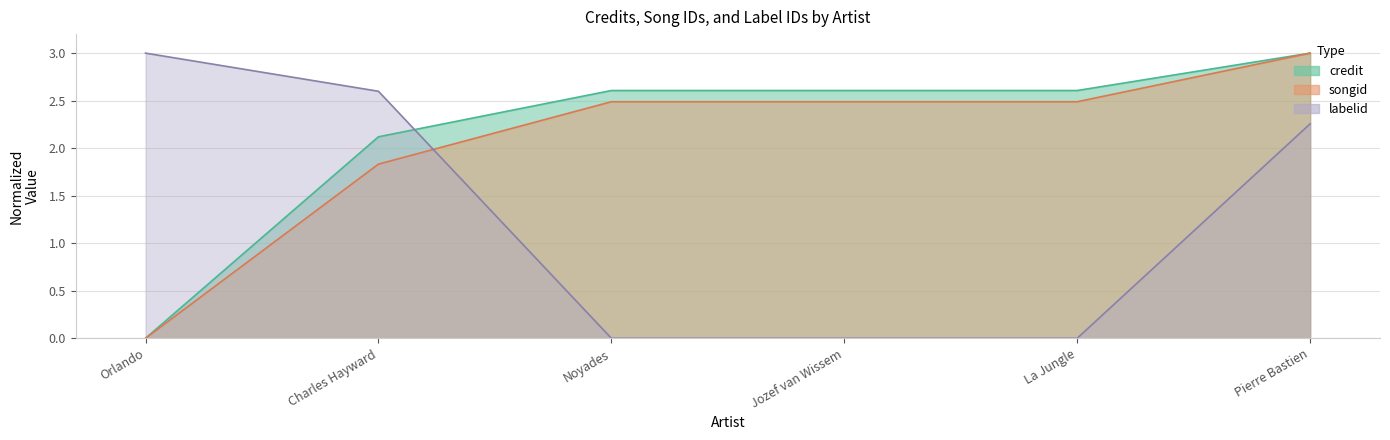

True or false: credit and songid cross at least once.

False